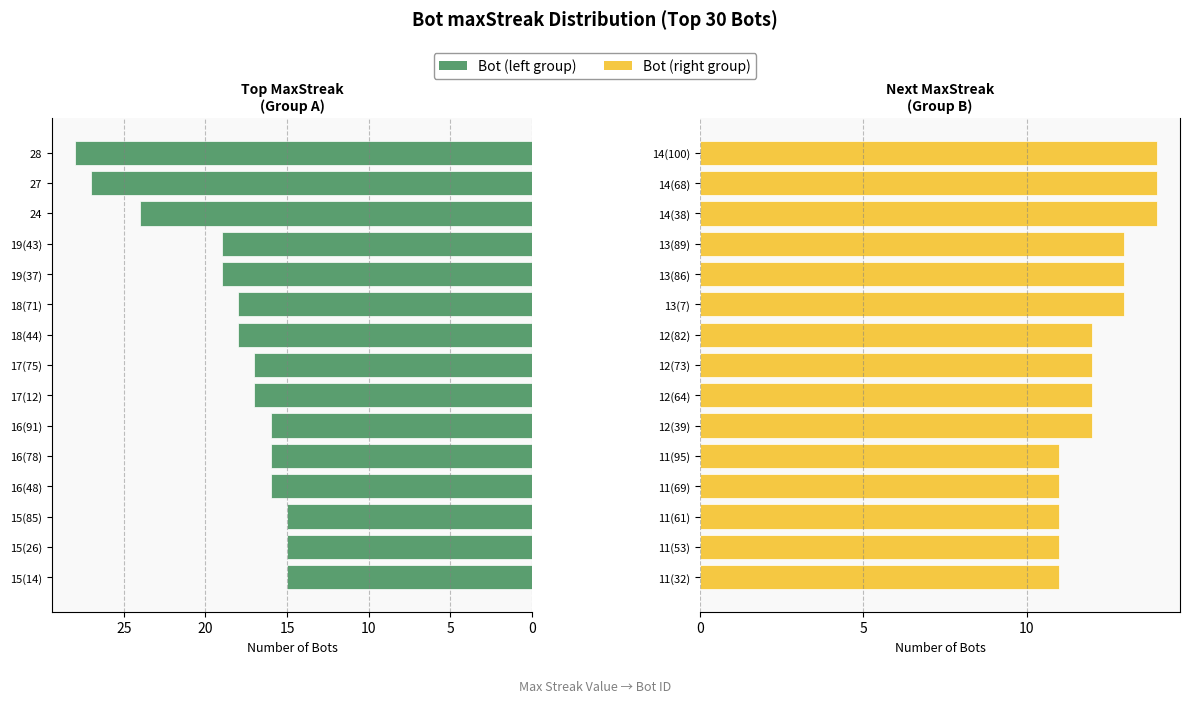

List the series in order of their overall mean, highest first.

Bot (left), Bot (right)